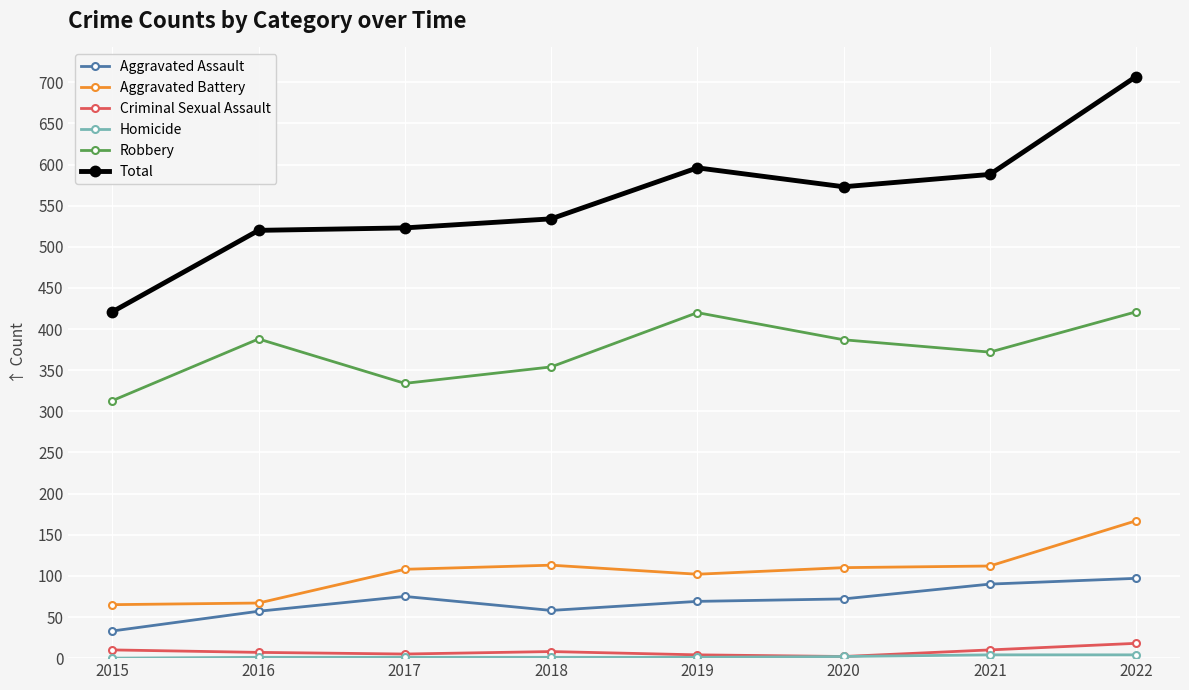

True or false: Aggravated Battery and Total intersect in this chart.

False